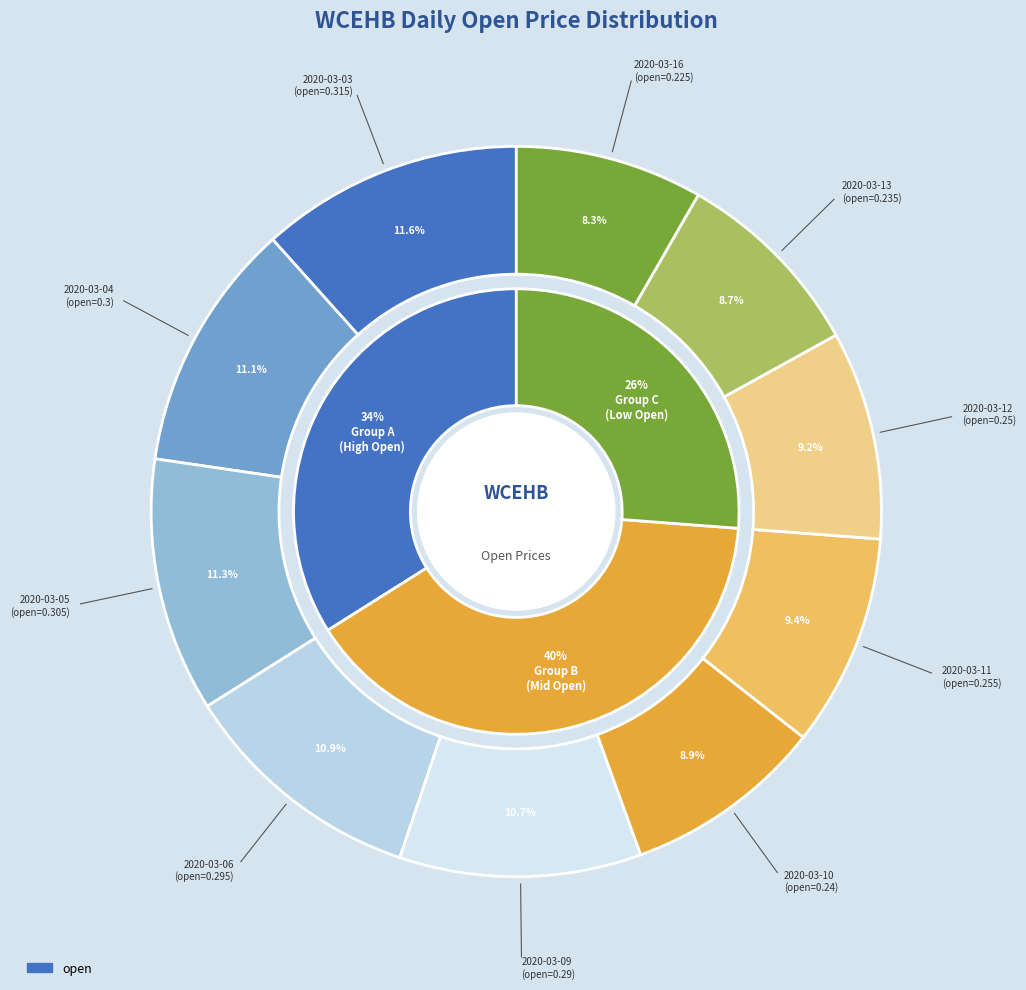

To the nearest percent, what is the difference between the largest and smallest slice percentages?

3%